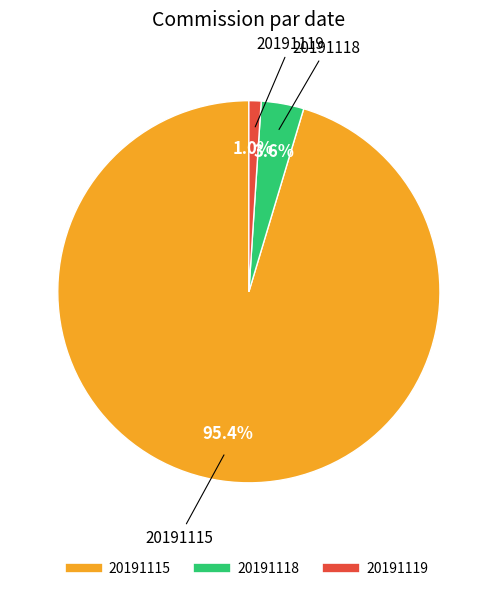

Rank the categories by value from lowest to highest.

20191119, 20191118, 20191115